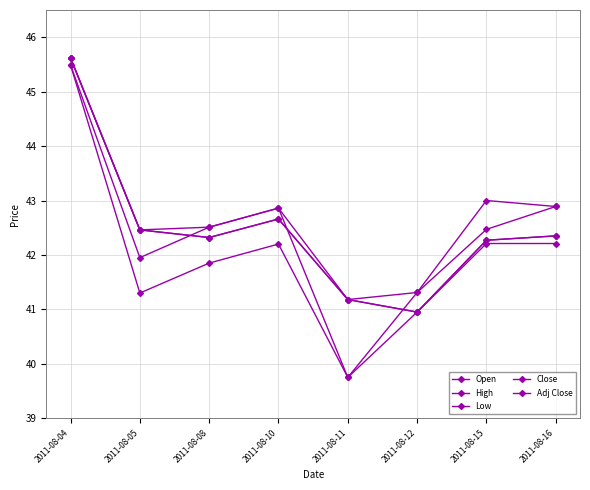

Which series has the widest spread of values?

Open